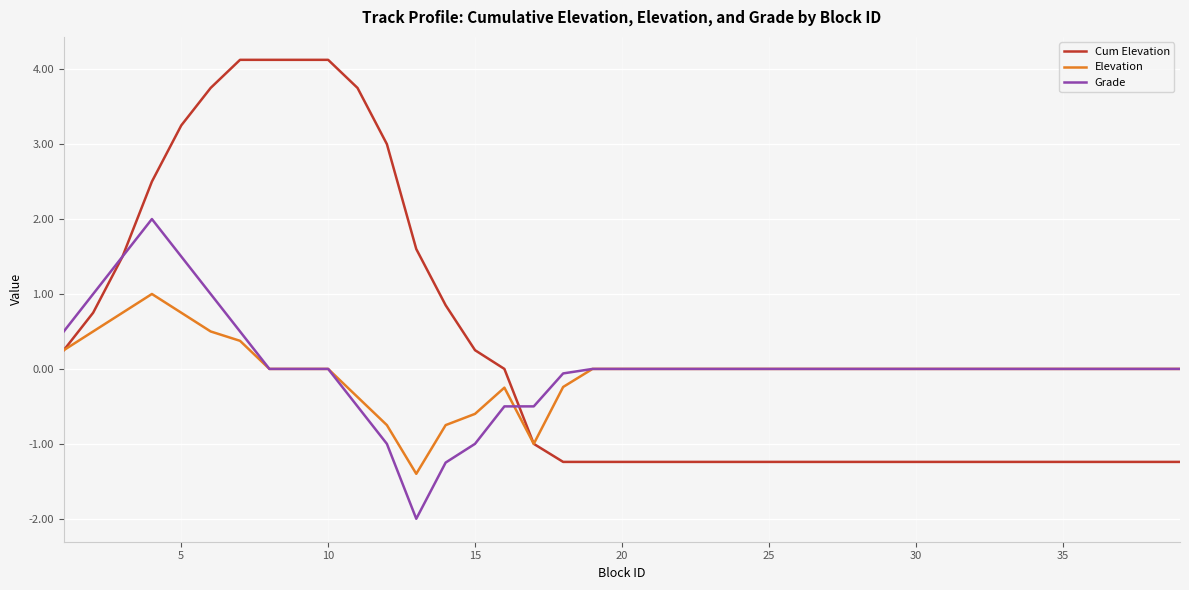

What is the lowest value of the Elevation series?

-1.4